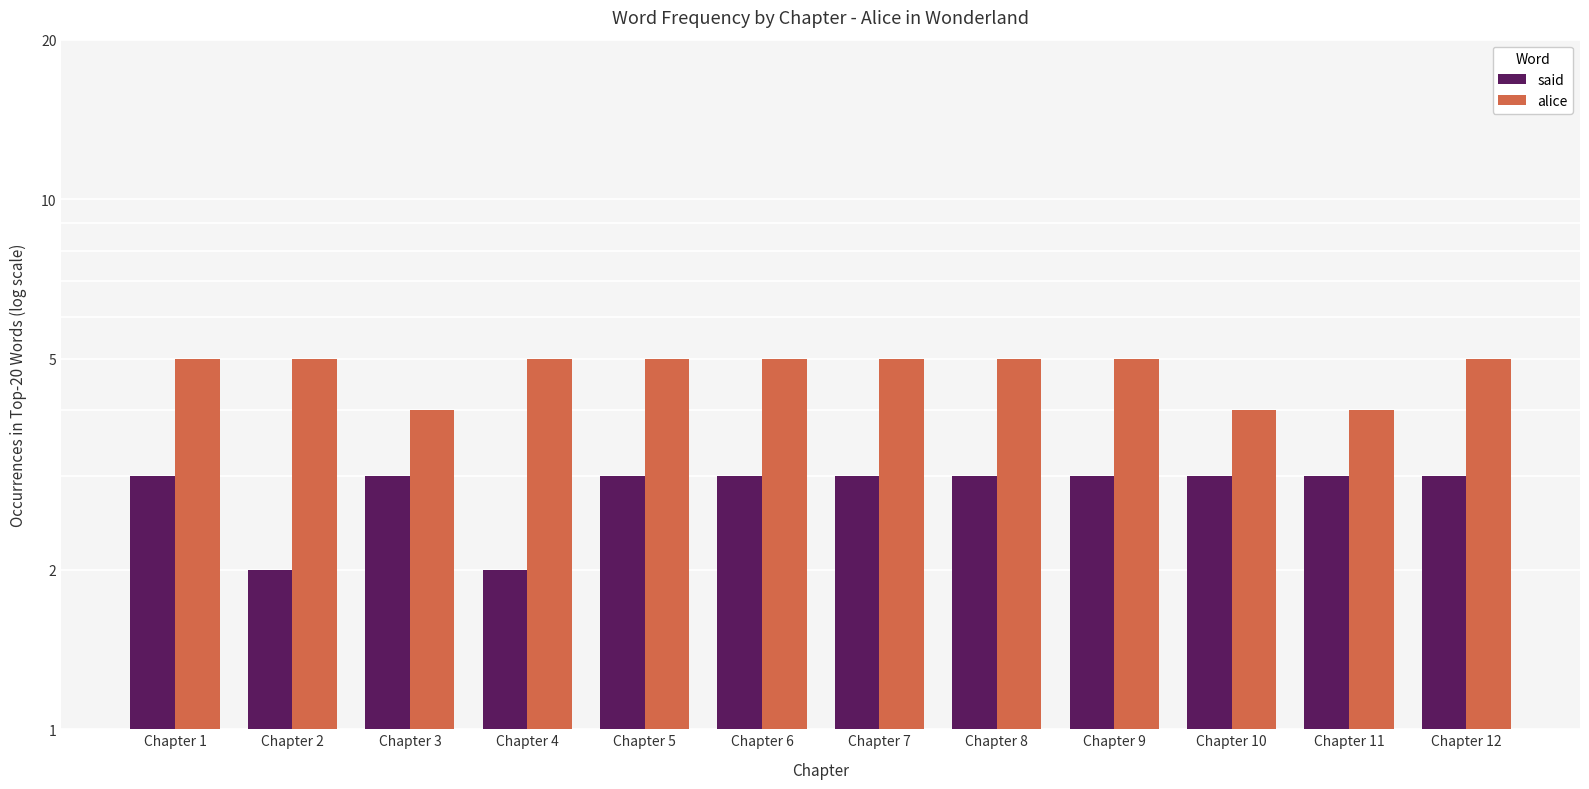

The said series shows 3 at Chapter 12. True or false?

True